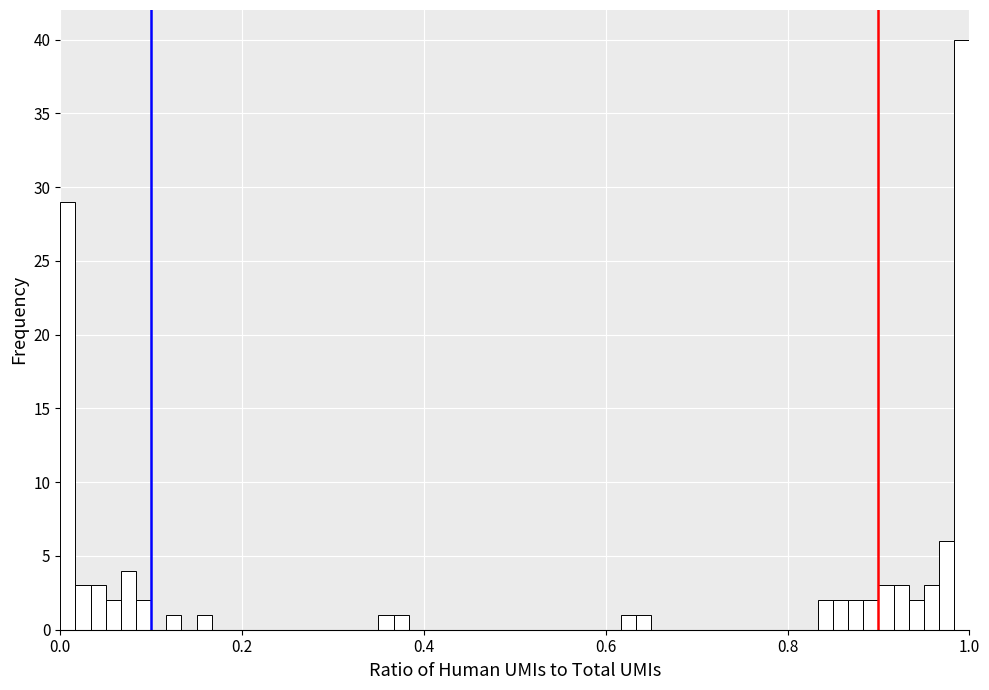

Around what value on the x-axis is the tallest bar? Give the approximate position of its centre, as read against the axis.

1.00